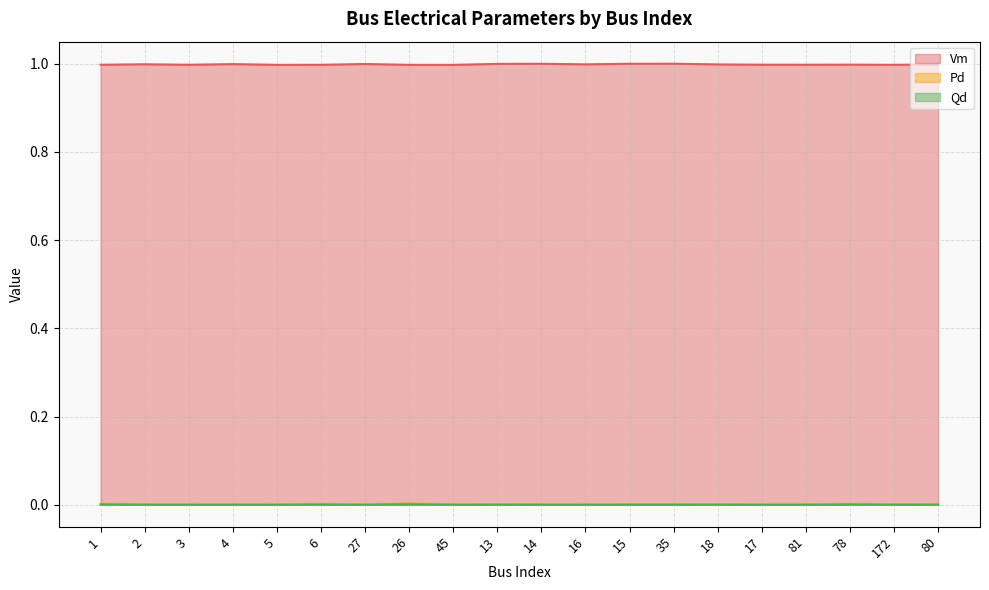

Reading right to left, transcribe all the data shown in this chart.

Vm: 1.0	1.0	1.0	1.0	1.0	1.0	1.0	1.0	1.0	1.0	1.0	1.0	1.0	1.0	1.0	1.0	1.0	1.0	1.0	1.0
Pd: 0.0	0.0	0.0	0.0	0.0	0.0	0.0	0.0	0.0	0.0	0.0	0.0	0.0	0.0	0.0	0.0	0.0	0.0	0.0	0.0
Qd: 0.0	0.0	0.0	0.0	0.0	0.0	0.0	0.0	0.0	0.0	0.0	0.0	0.0	0.0	0.0	0.0	0.0	0.0	0.0	0.0